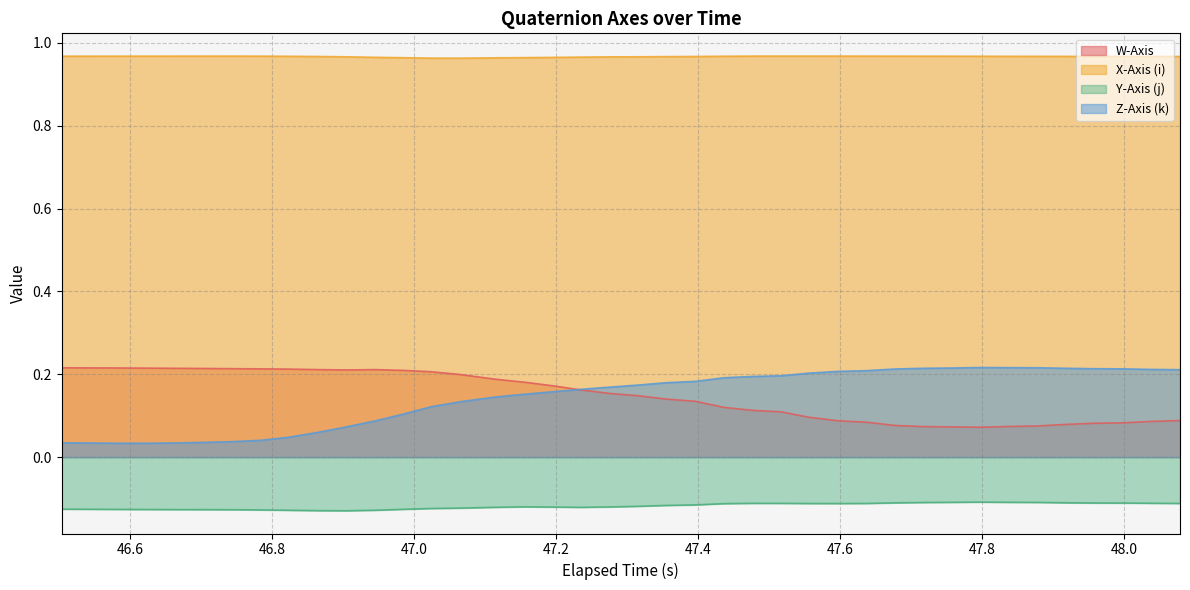

How many lines are shown in the chart?

4